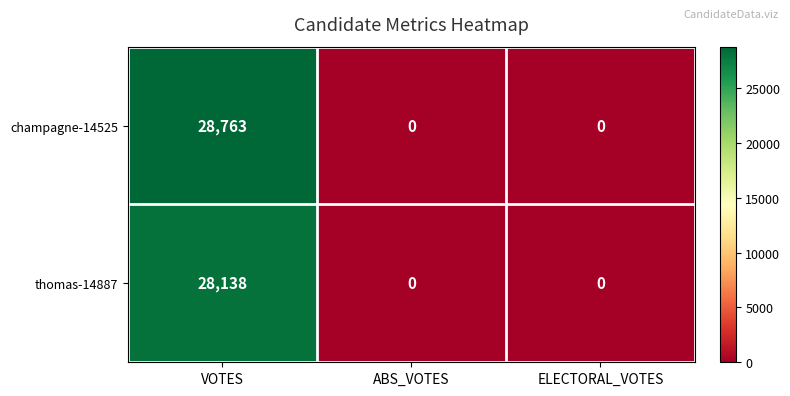

Between VOTES and ABS_VOTES, which series saw the biggest shift?

champagne-14525